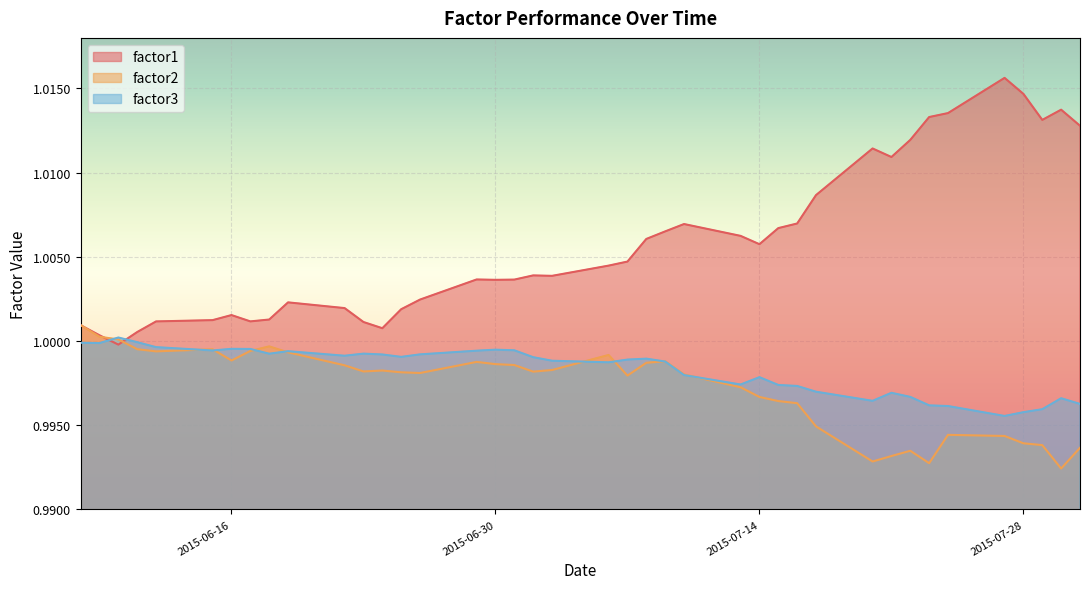

How many lines are shown in the chart?

3